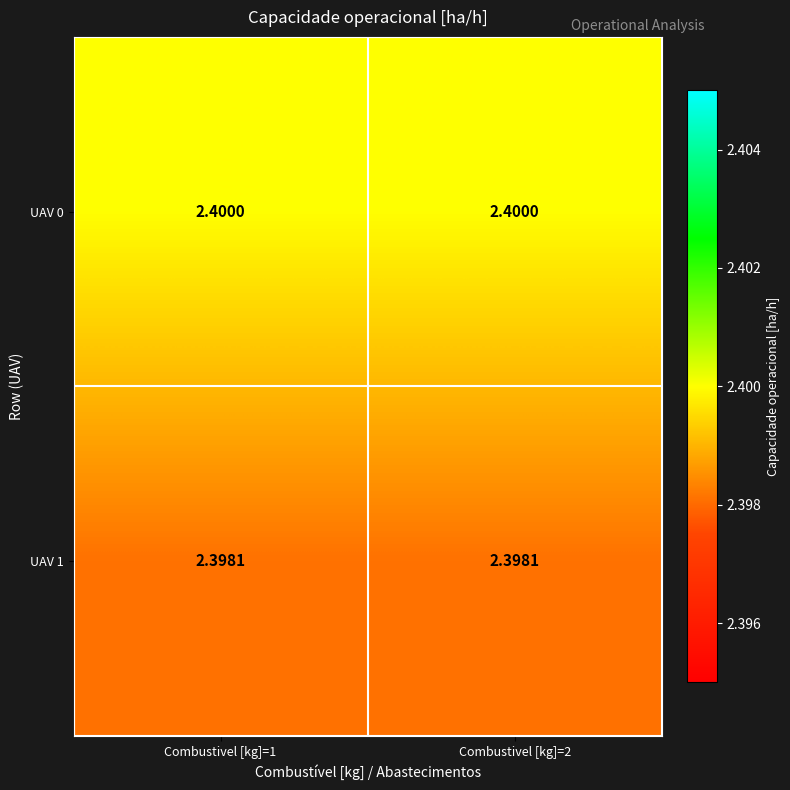

Is the value of UAV 0 at Combustivel [kg]=2 greater than the value of UAV 1 at Combustivel [kg]=1?

Yes